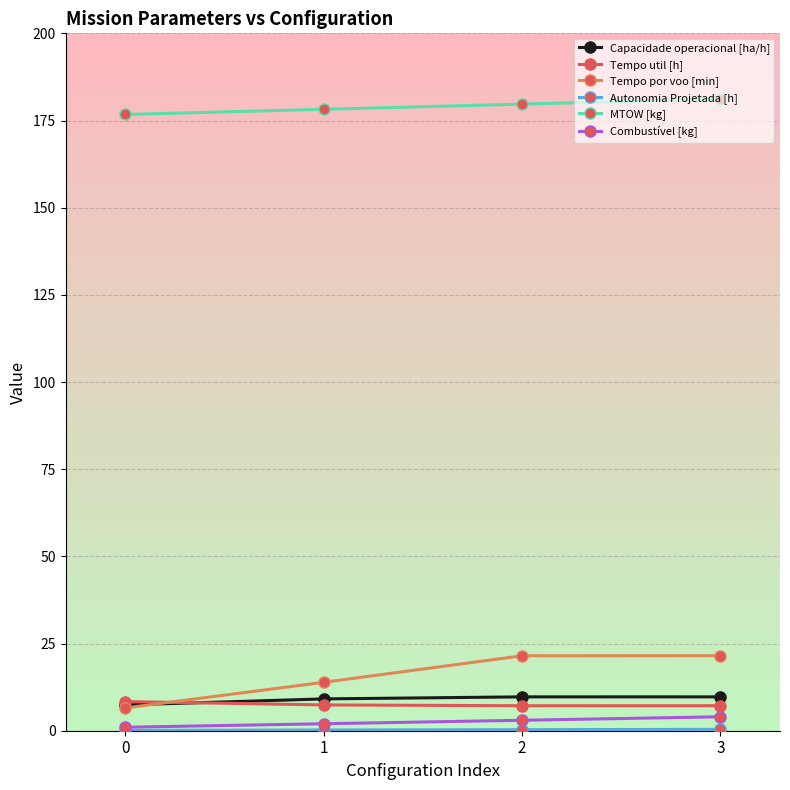

True or false: Combustível [kg] and Tempo por voo [min] cross at least once.

False